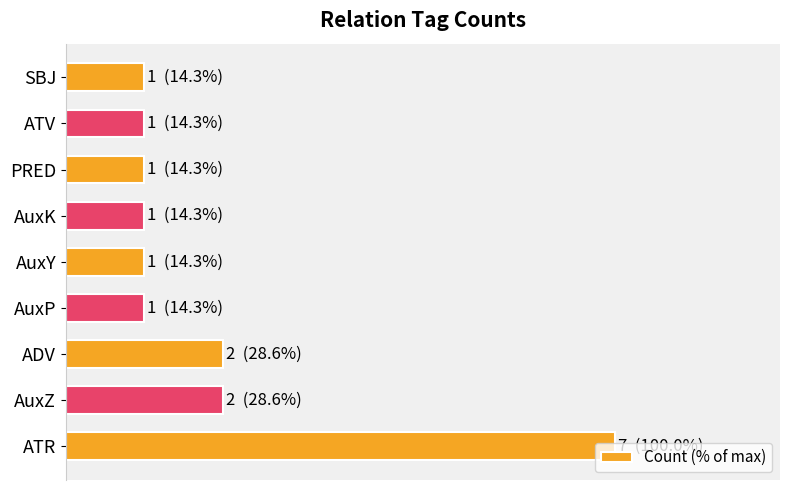

What is the difference between the maximum and second lowest values?

85.7